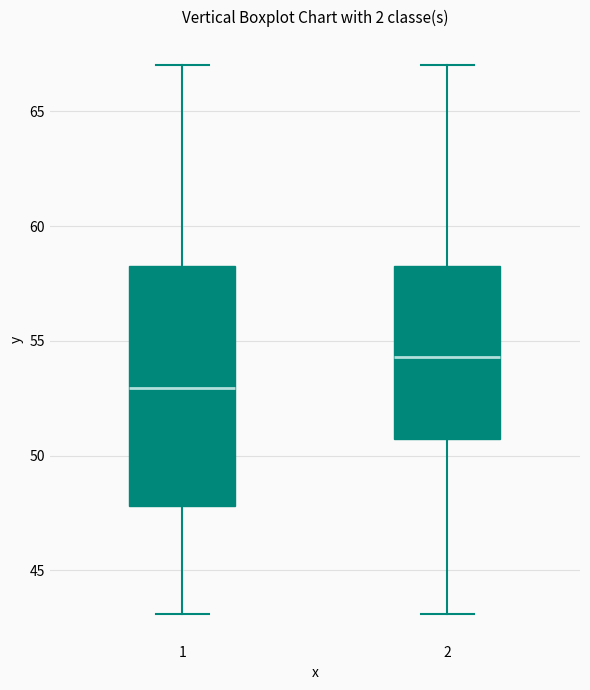

Reading left to right, transcribe this box plot: for each box, give where its median line is, the range the box spans, and where its two whiskers end, as read against the y-axis. The values are not printed on the chart, so give them approximately, as read against the axis.

1: median 53.0, box 48.0 to 58.5, whiskers 43.0 to 67.0
2: median 54.5, box 50.5 to 58.5, whiskers 43.0 to 67.0